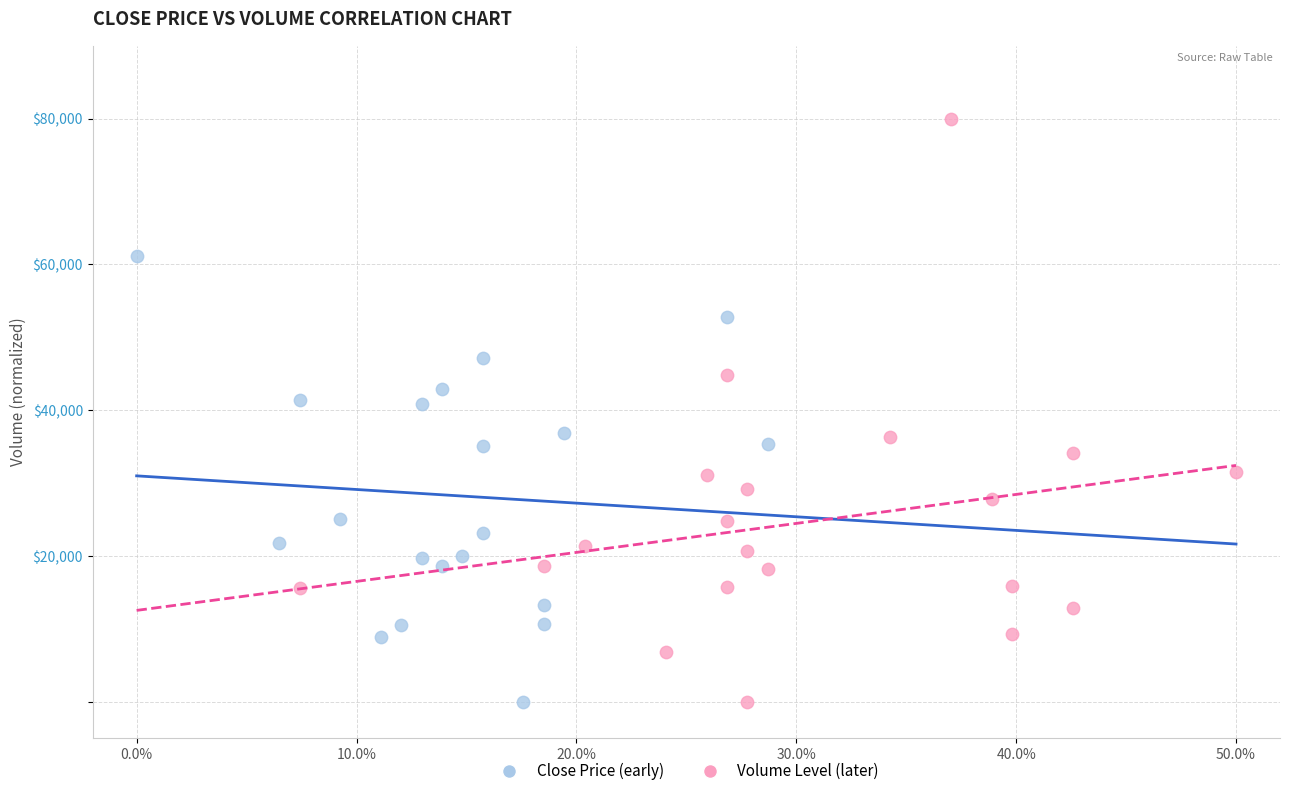

What are all the series names shown in the legend?

Close Price (early), Volume Level (later)